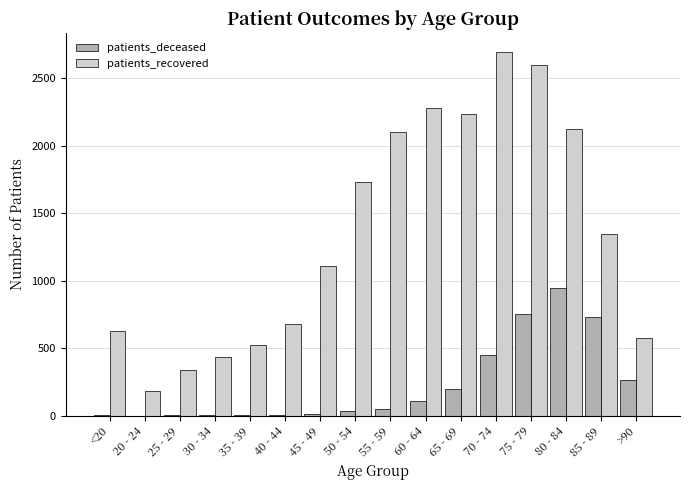

What is the sum of all patients_deceased values?

3574